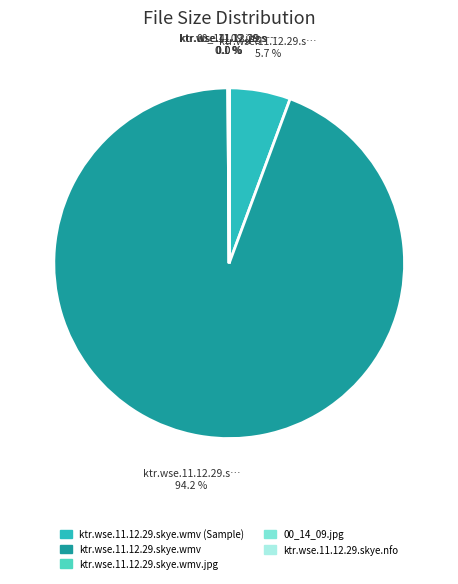

What percentage is the ktr.wse.11.12.29.skye.wmv (Sample) slice, to the nearest percent?

6%